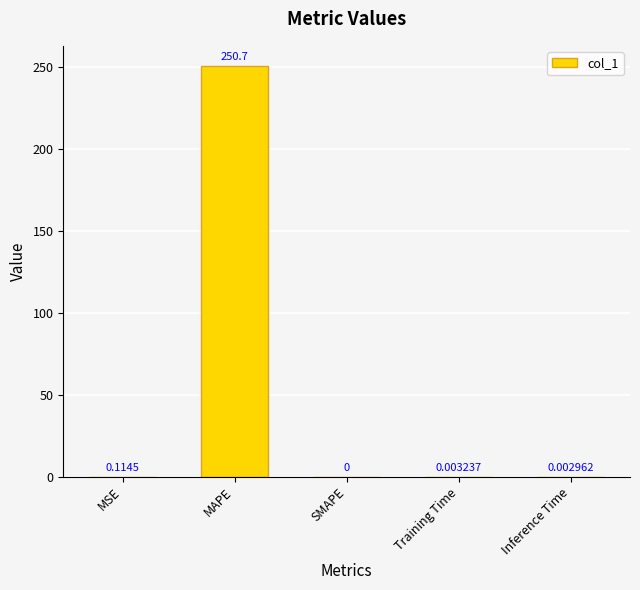

Count the number of data series in this chart.

1